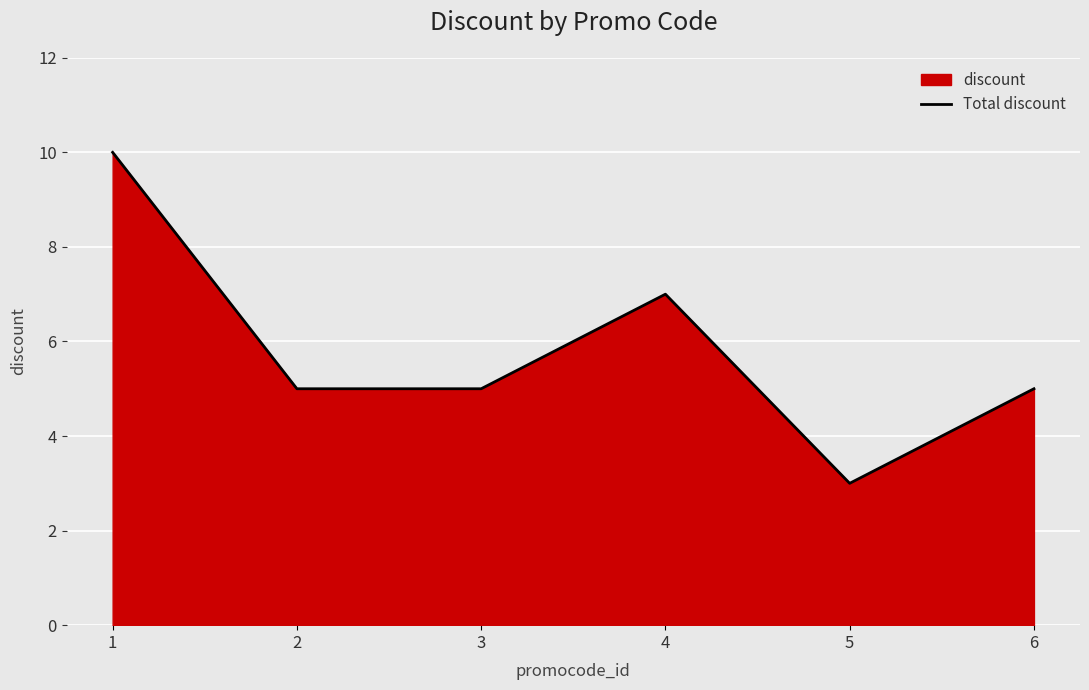

What is the difference between the values at 6 and 4?

2